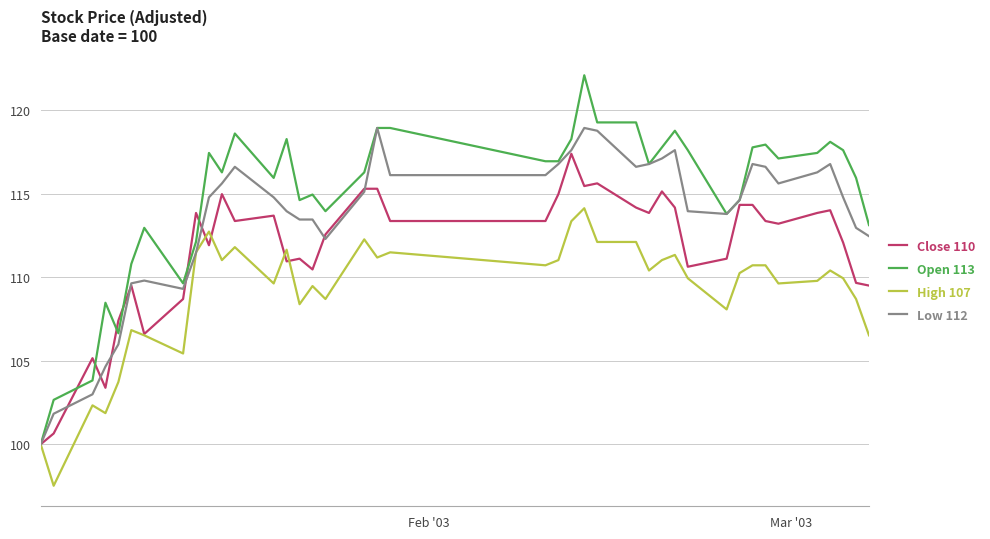

List the series in order of their peak value, highest first.

Open 113, Low 112, Close 110, High 107